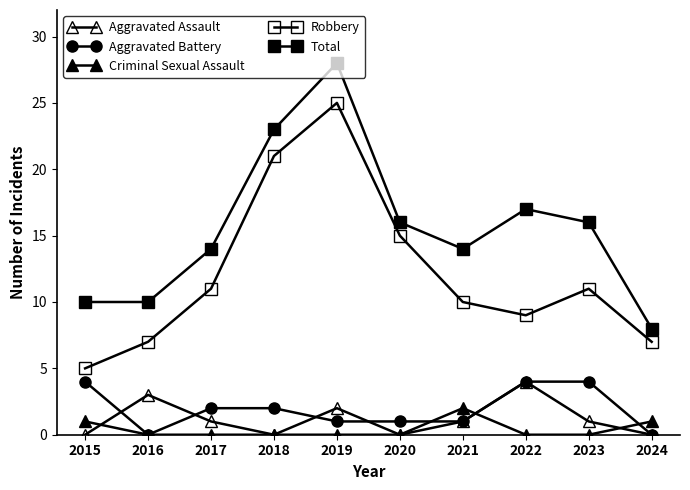

Which series changed the most between 2018 and 2024?

Total